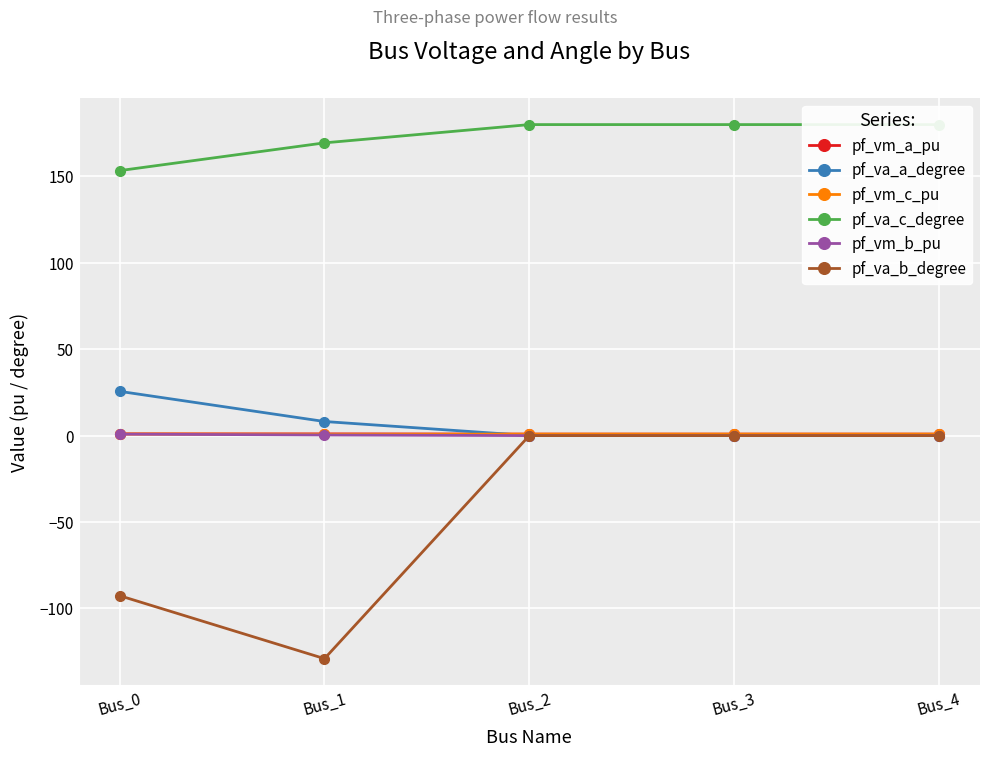

Which category has the lowest value in the pf_va_b_degree series?

Bus_1